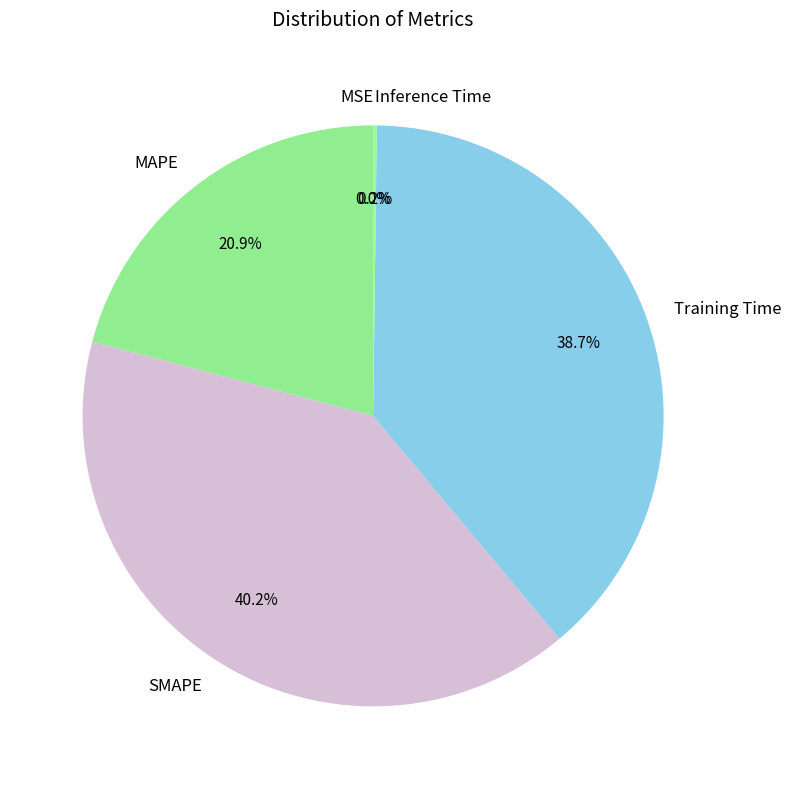

To the nearest percent, what is the difference between the largest and smallest slice percentages?

40%